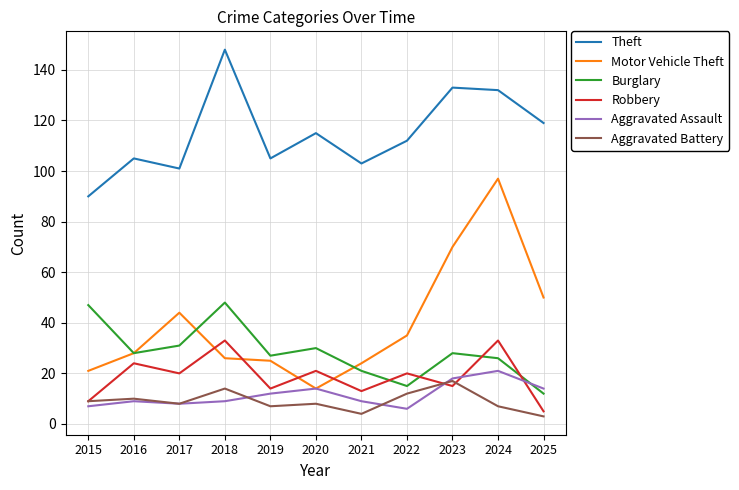

The Burglary series shows 31 at 2017. True or false?

True